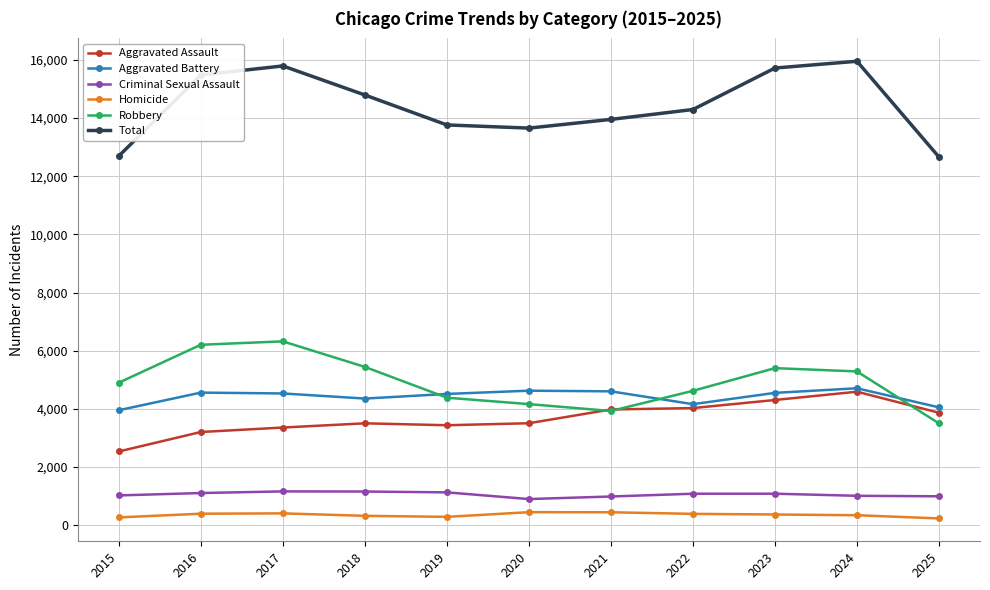

What is the sum of all Total values?

158771